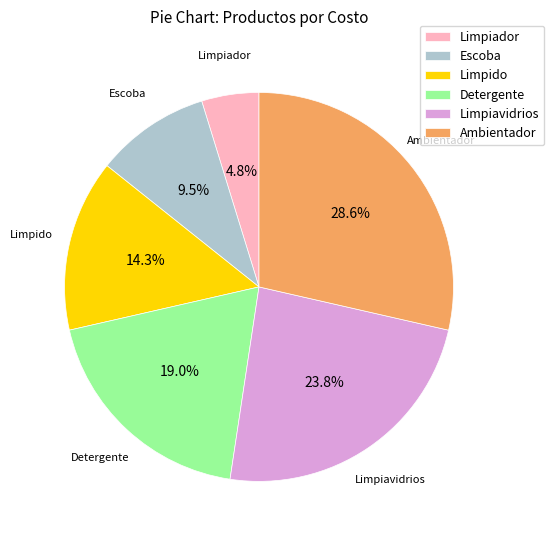

Rank the categories by value from lowest to highest.

Limpiador, Escoba, Limpido, Detergente, Limpiavidrios, Ambientador